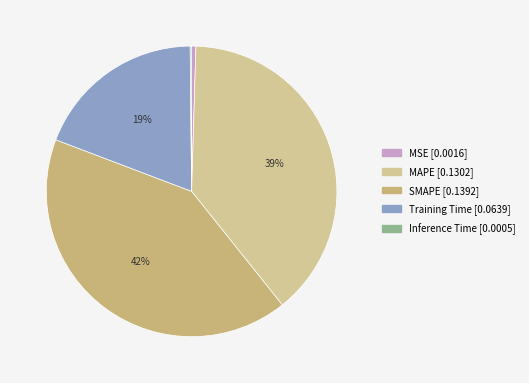

To the nearest percent, what percentage of the pie is Training Time?

19%